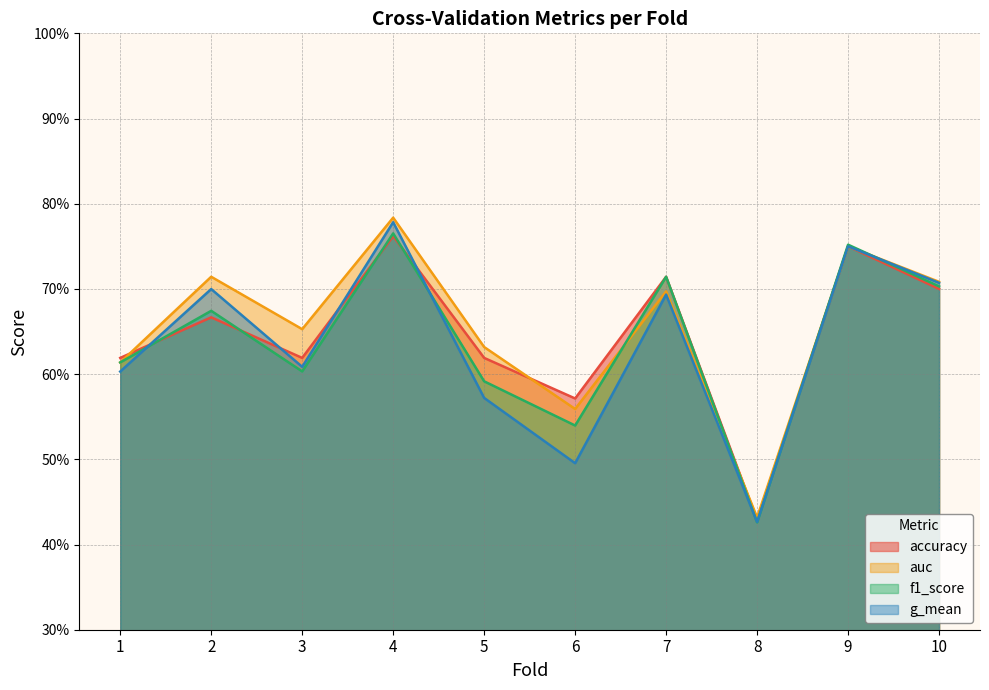

True or false: f1_score has a value of 1.1 at 10.

False